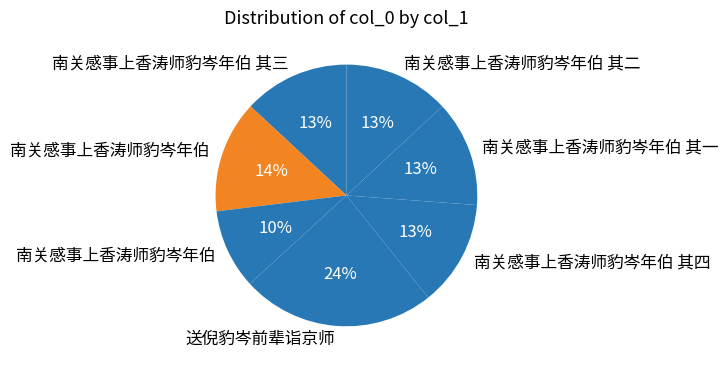

Which category has the smallest portion of the pie?

南关感事上香涛师豹岑年伯